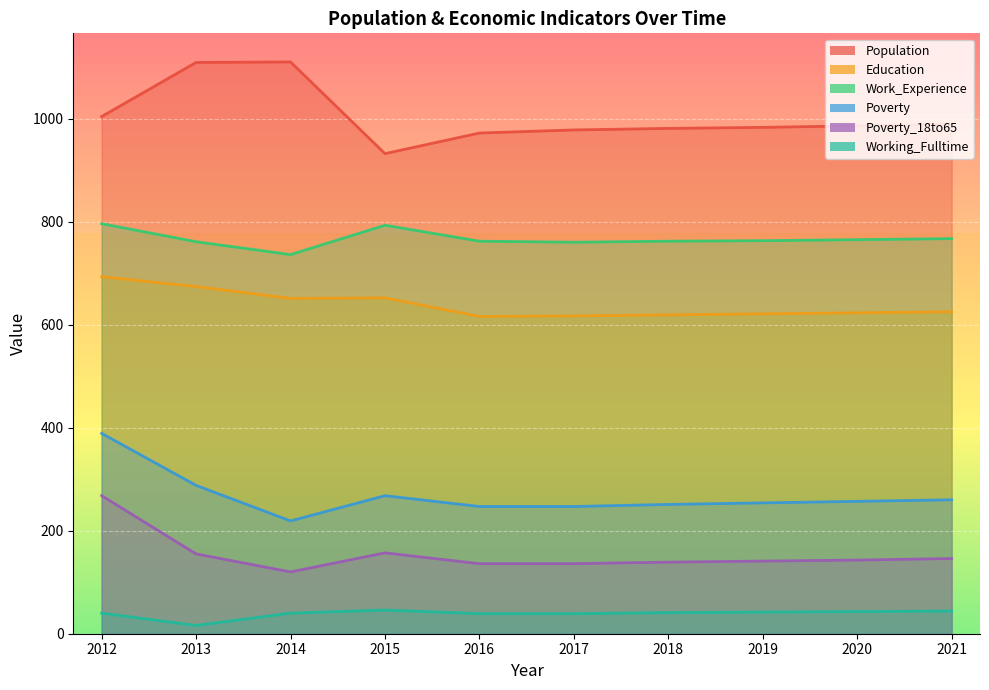

What is the value of the Work_Experience point at the 3rd from the left?

736